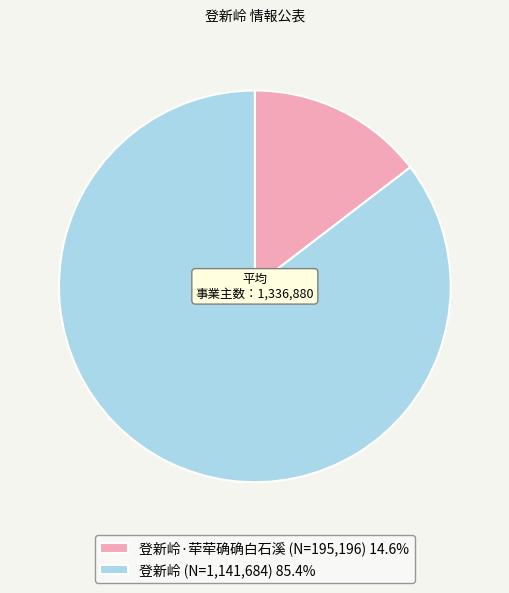

Does any single category account for the majority?

Yes